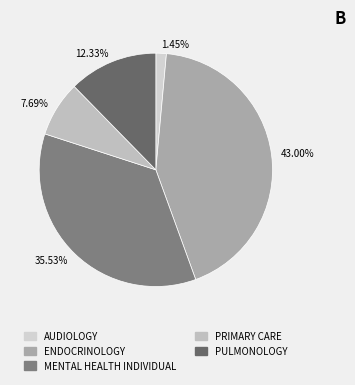

Count the number of slices in the pie.

5